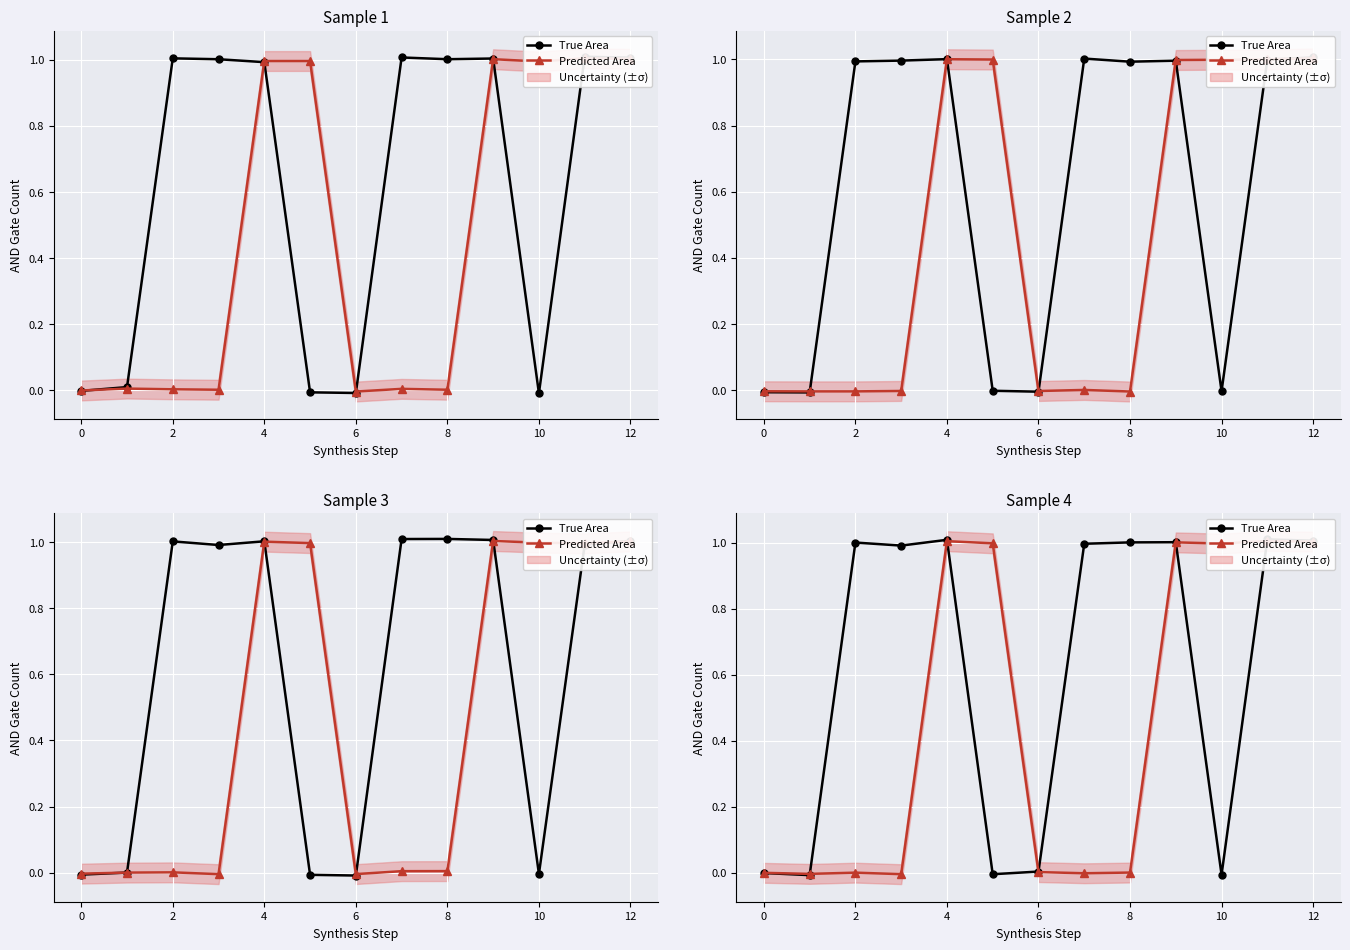

What is the average value of the Predicted Area series?

0.5